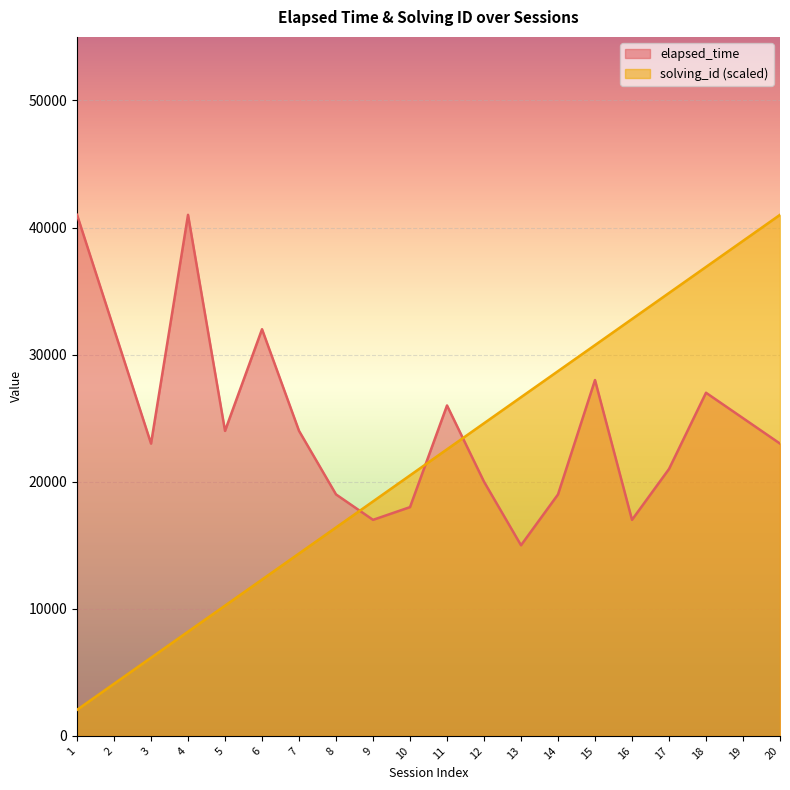

How many lines are shown in the chart?

2